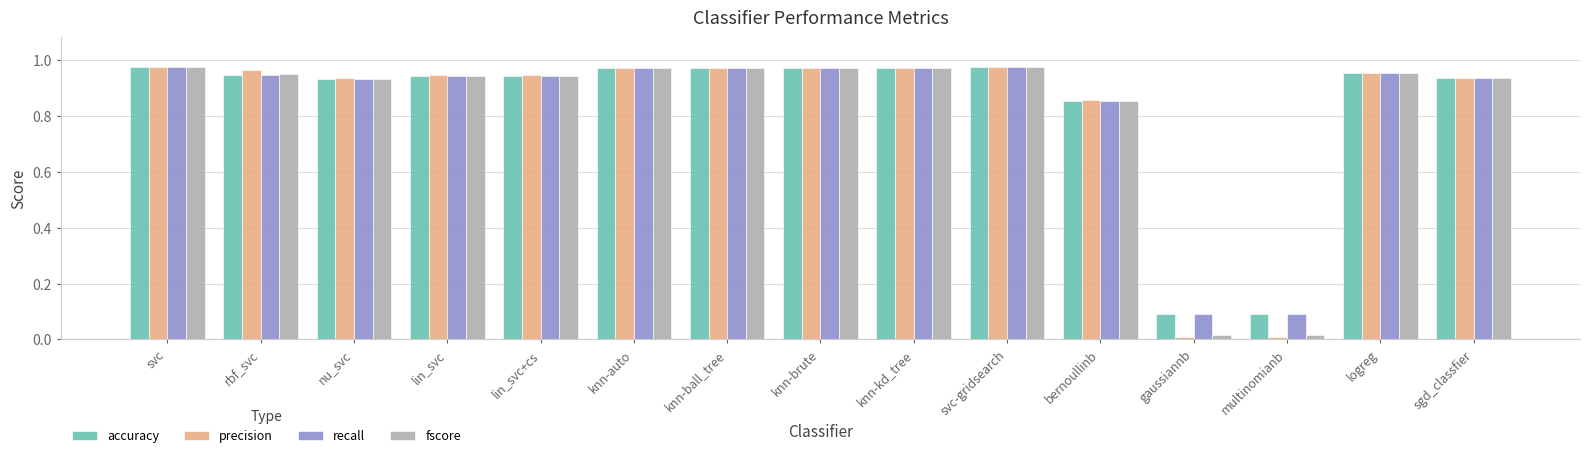

The fscore series shows 1.5 at knn-kd_tree. True or false?

False